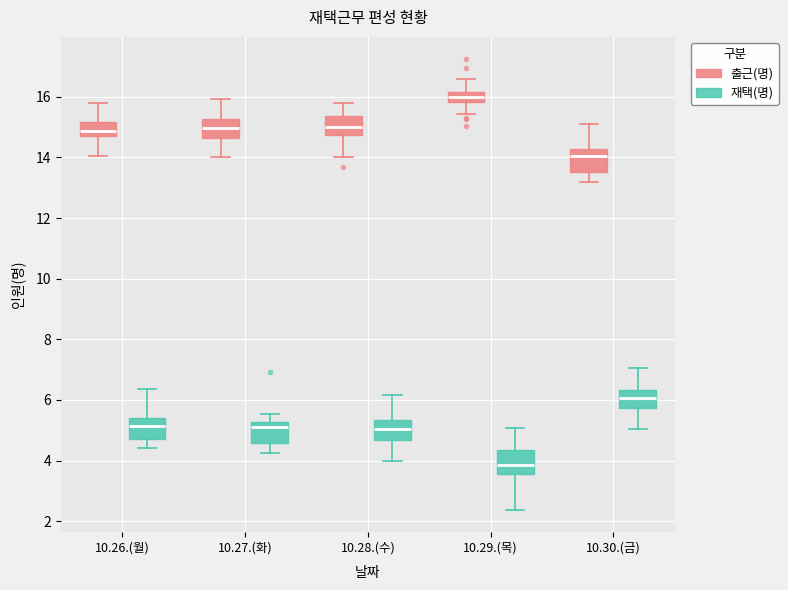

Which box has the highest median line?

10.29.(목) (출근(명))